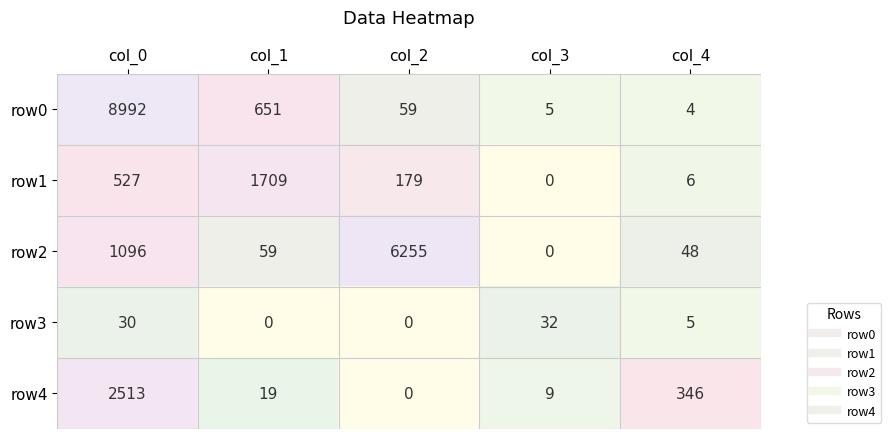

At which category is the sum across all series the highest?

col_0